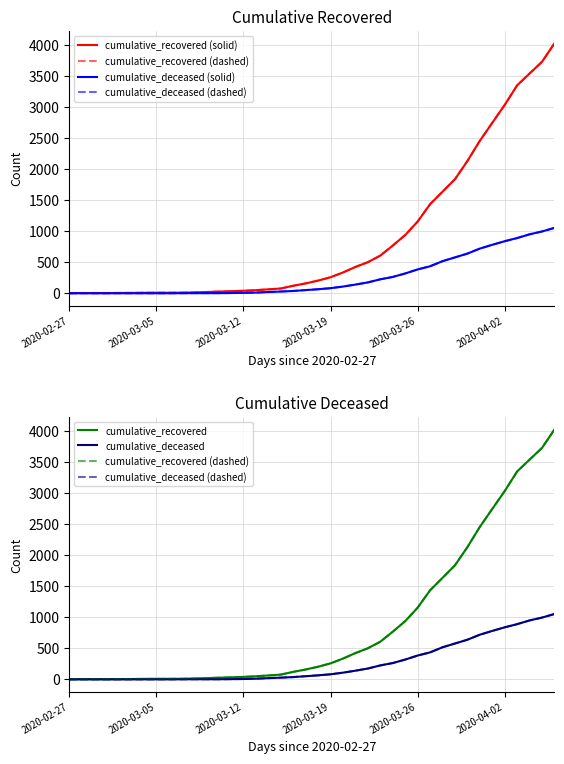

At 36, list the series in order from smallest to largest.

cumulative_deceased (solid), cumulative_deceased (dashed), cumulative_deceased, cumulative_recovered (solid), cumulative_recovered (dashed), cumulative_recovered